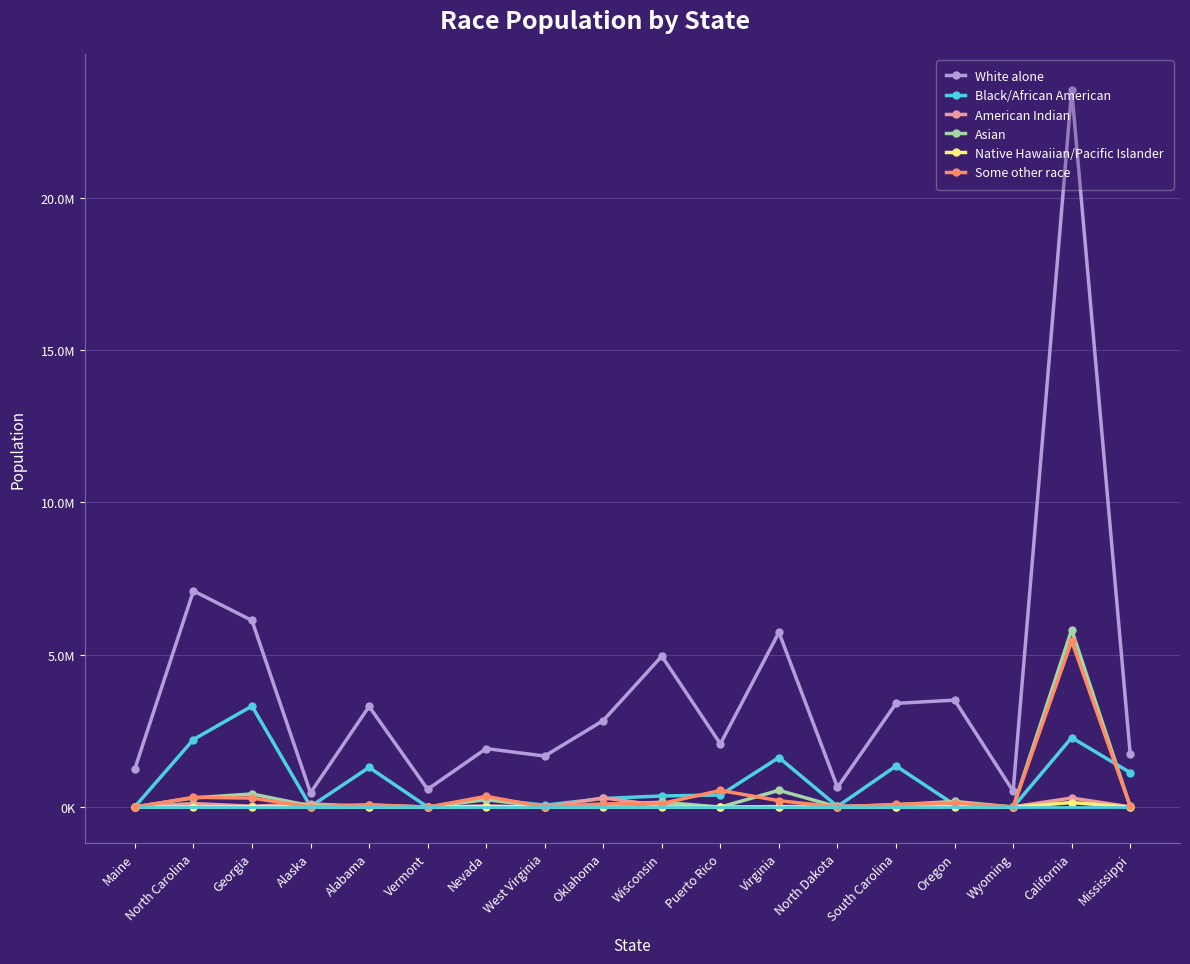

How many interior local valleys does the American Indian series have?

6